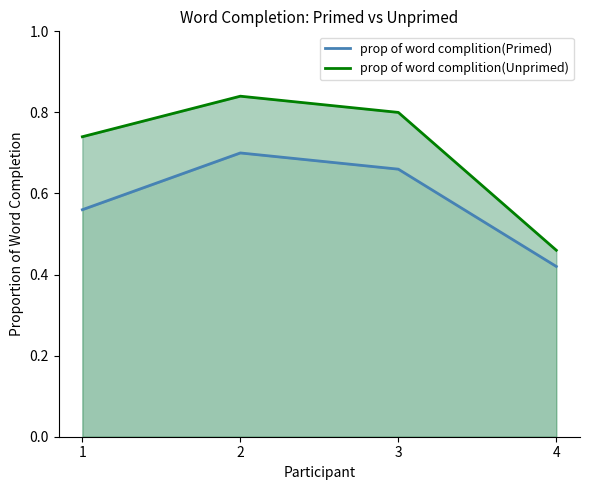

Rank the series at 3 from lowest to highest value.

prop of word complition(Primed), prop of word complition(Unprimed)